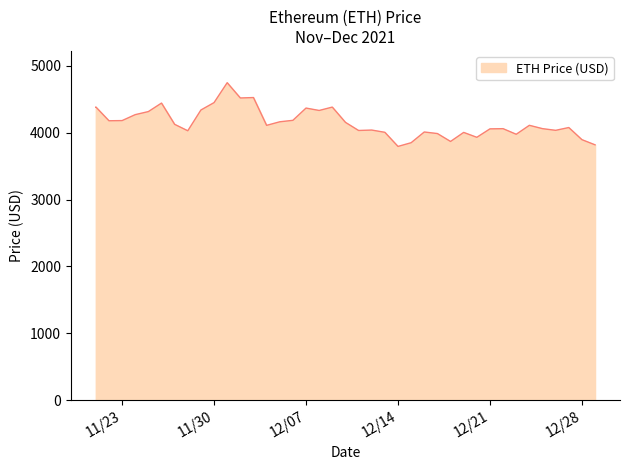

What is the sum of all values?

166173.8